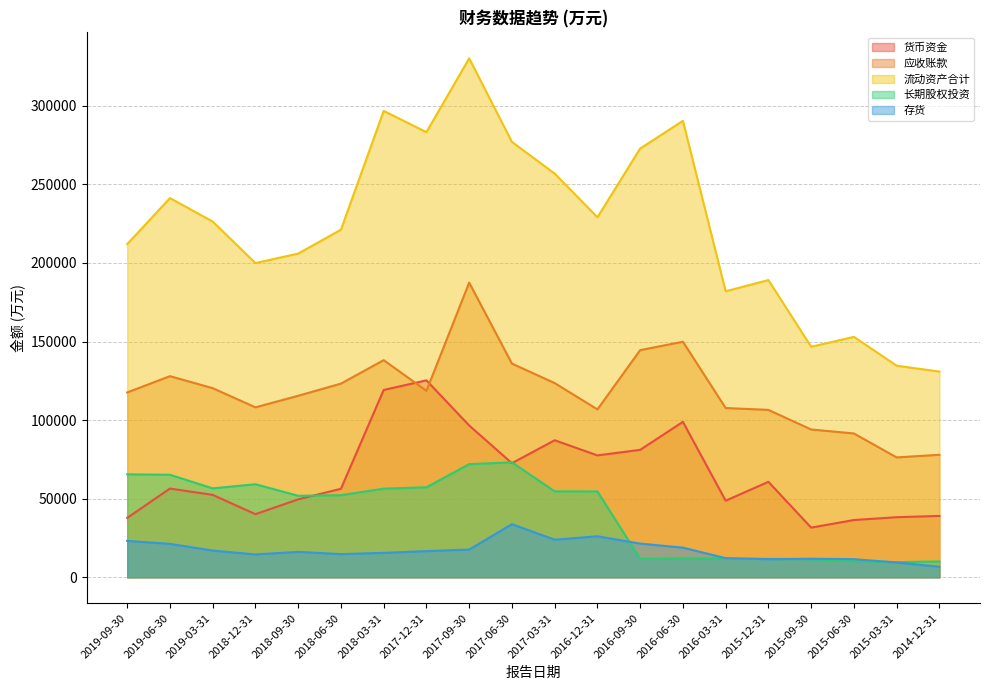

What is the sum of all 应收账款 values?

2371873